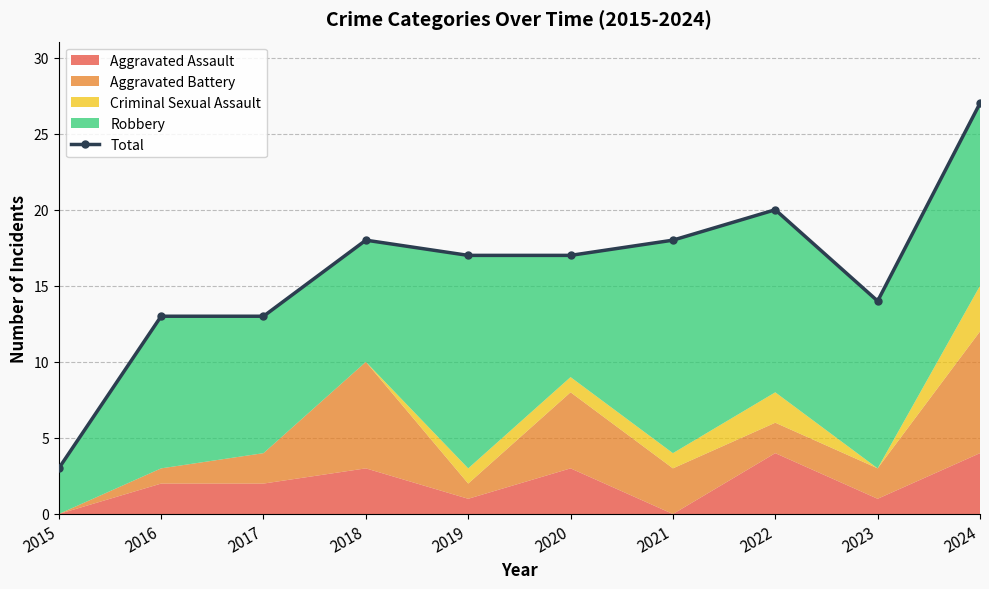

The value at 2021 is 26. True or false?

False